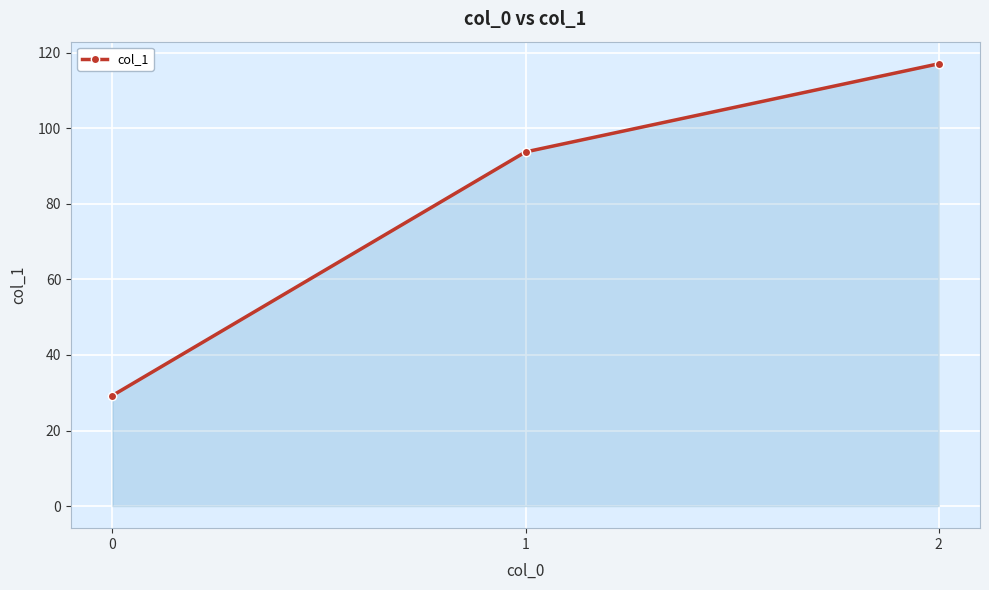

Approximately how many times larger is the value at 1 compared to 0?

3.2